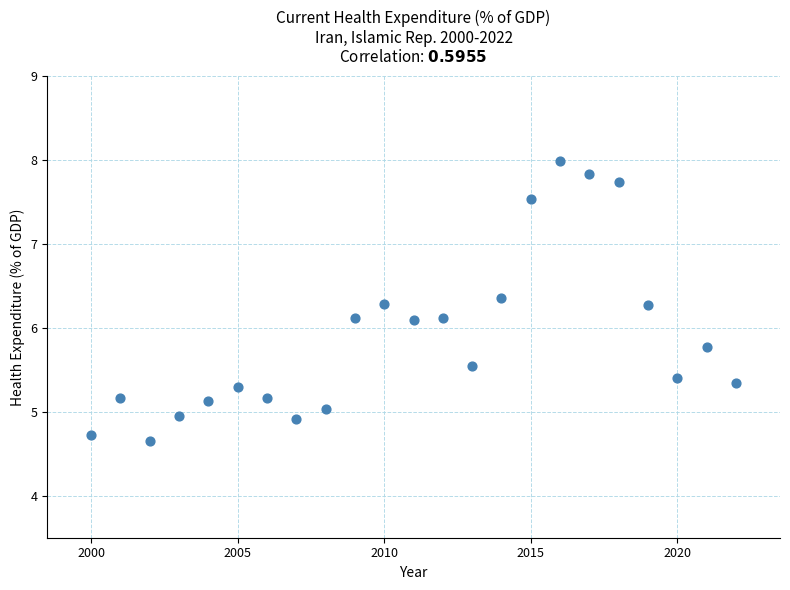

What is the range of X values (max minus min)?

22.0